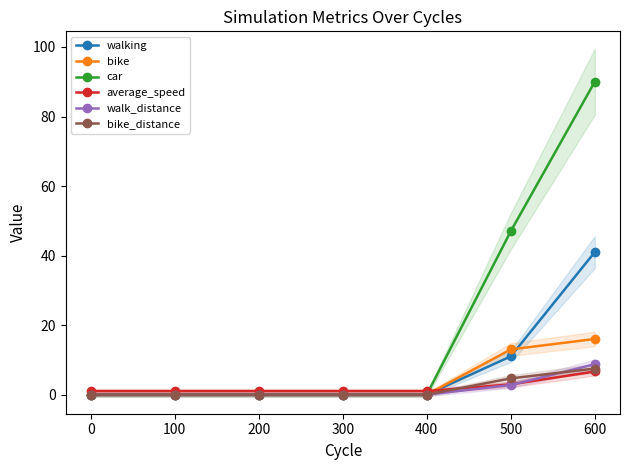

True or false: car has more than 2 interior local peaks.

False